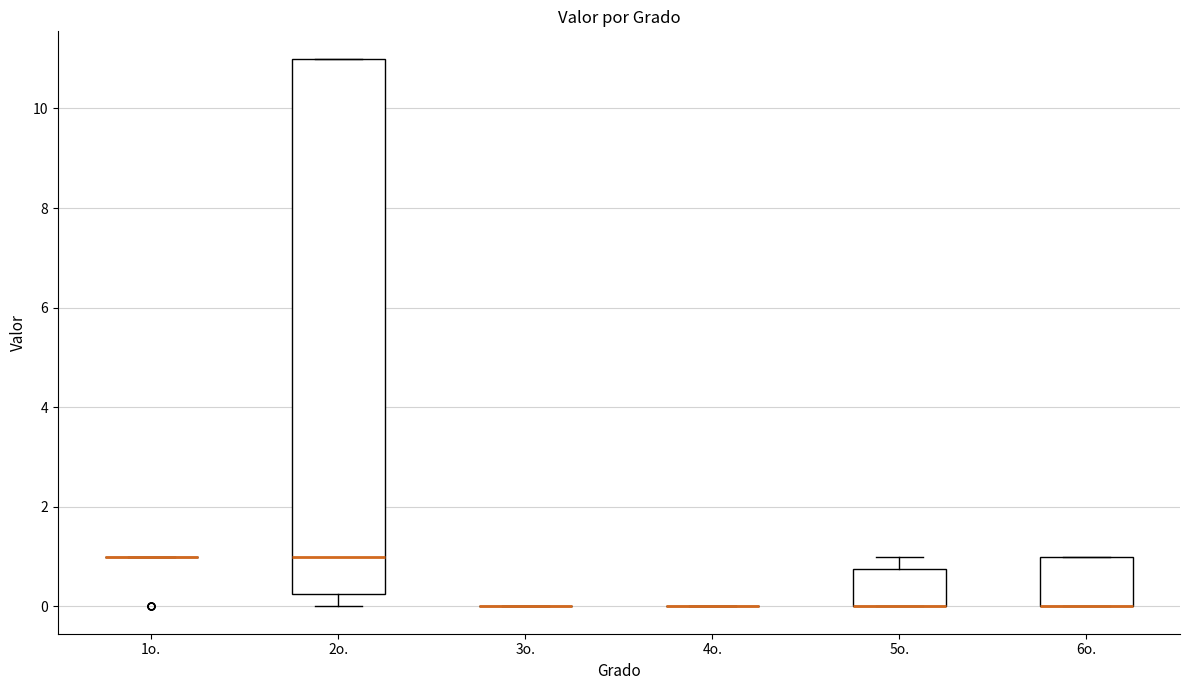

Reading left to right, transcribe this box plot: for each box, give where its median line is, the range the box spans, and where its two whiskers end, as read against the y-axis. The values are not printed on the chart, so give them approximately, as read against the axis.

1o.: box collapsed to a line at 1.0, whiskers 1.0 to 1.0
2o.: median 1.0, box 0.2 to 11.0, whiskers 0.0 to 11.0
3o.: box collapsed to a line at 0.0, whiskers 0.0 to 0.0
4o.: box collapsed to a line at 0.0, whiskers 0.0 to 0.0
5o.: median 0.0 (drawn on the box's lower edge), box 0.0 to 0.8, whiskers 0.0 to 1.0
6o.: median 0.0 (drawn on the box's lower edge), box 0.0 to 1.0, whiskers 0.0 to 1.0